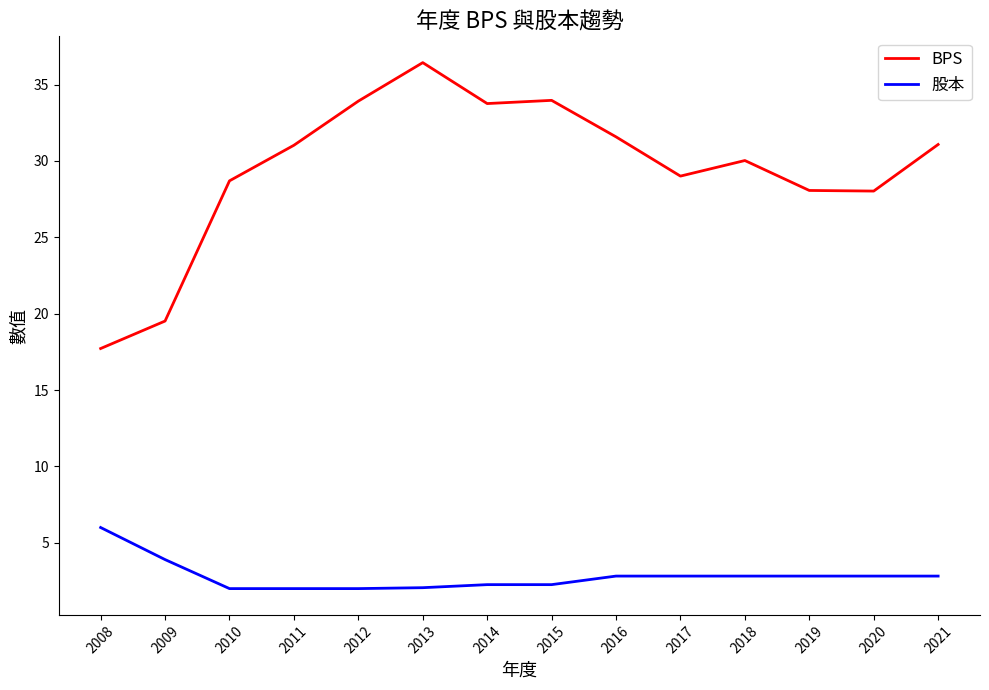

True or false: BPS and 股本 cross at least once.

False